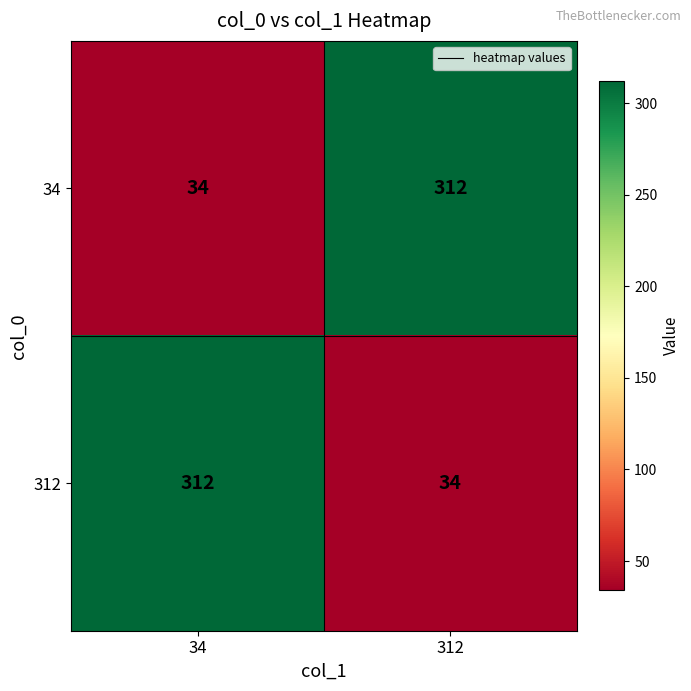

Reading right to left, extract all data points from this chart.

34: 312=312	34=34
312: 312=34	34=312